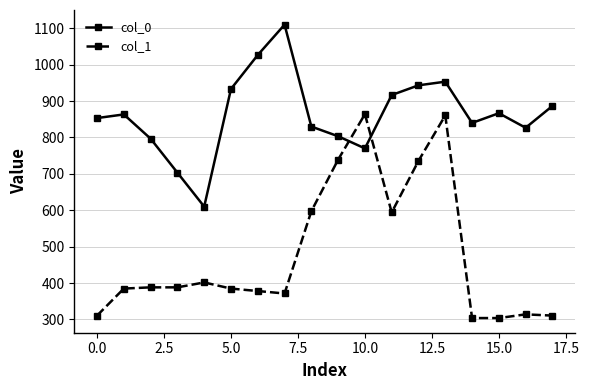

Which series has the largest total across all categories?

col_0